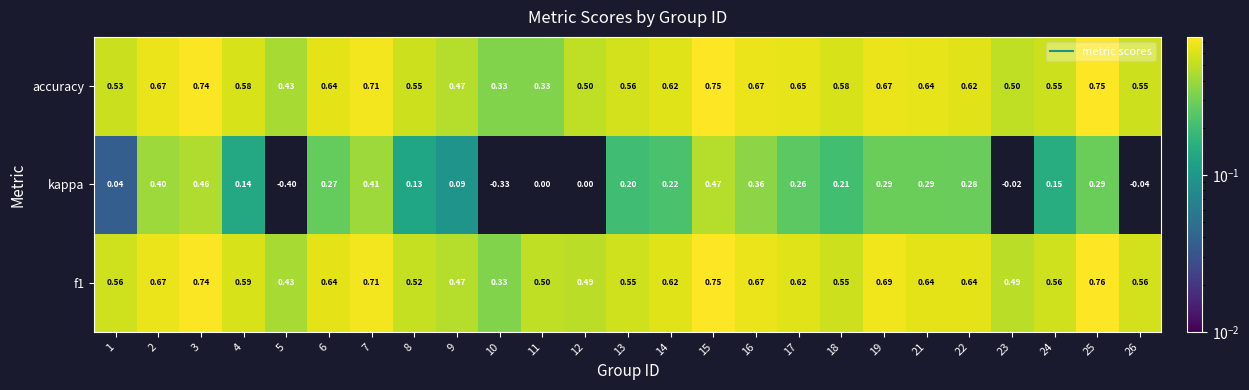

Which series has the widest spread of values?

kappa